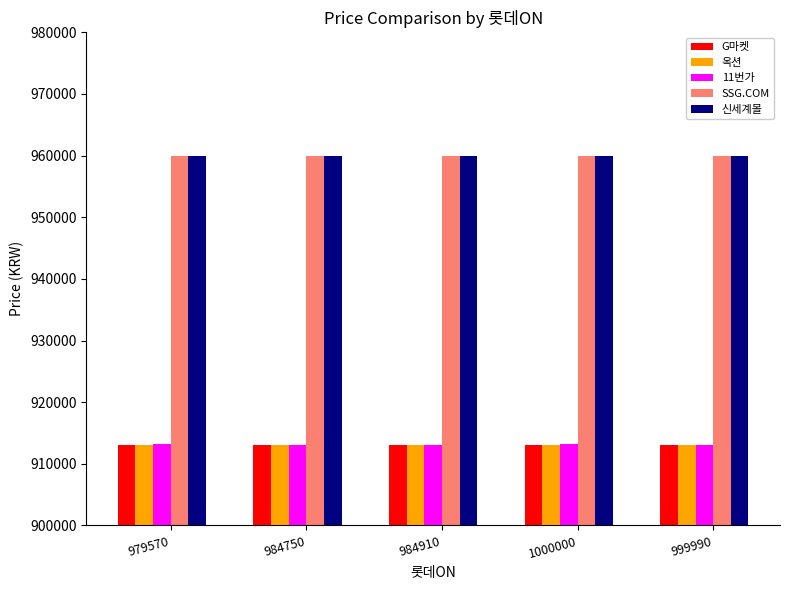

What is the value of the 11번가 bar at the 2nd from the left?

913100